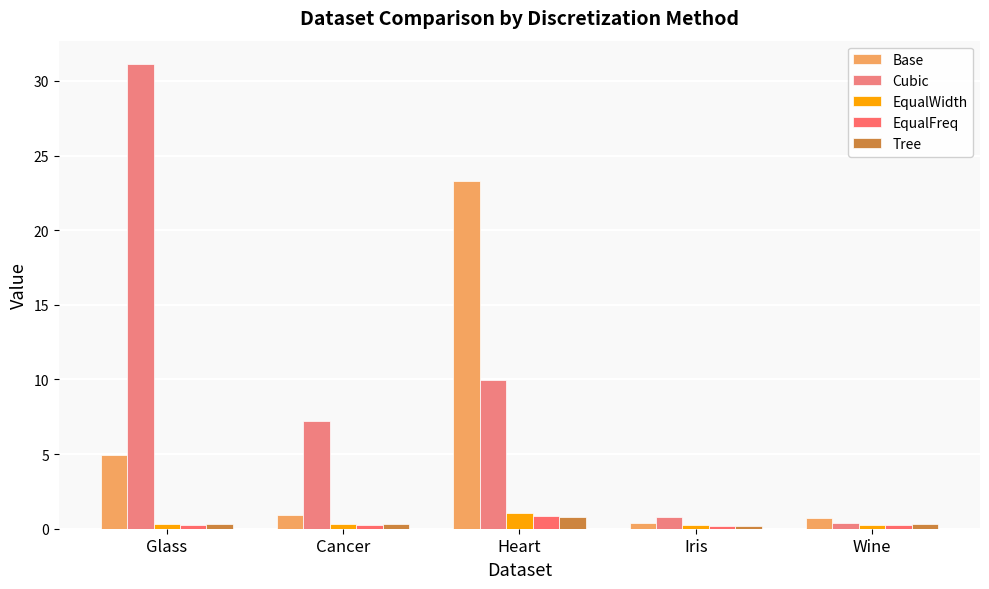

What is the maximum value for Cubic?

31.1